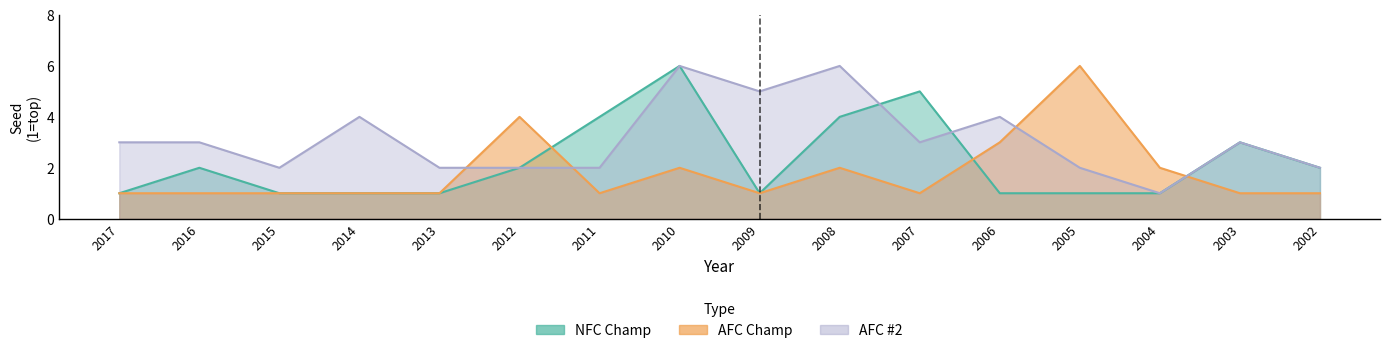

Rank the series by their maximum value, from highest to lowest.

NFC Champ, AFC #2, AFC Champ